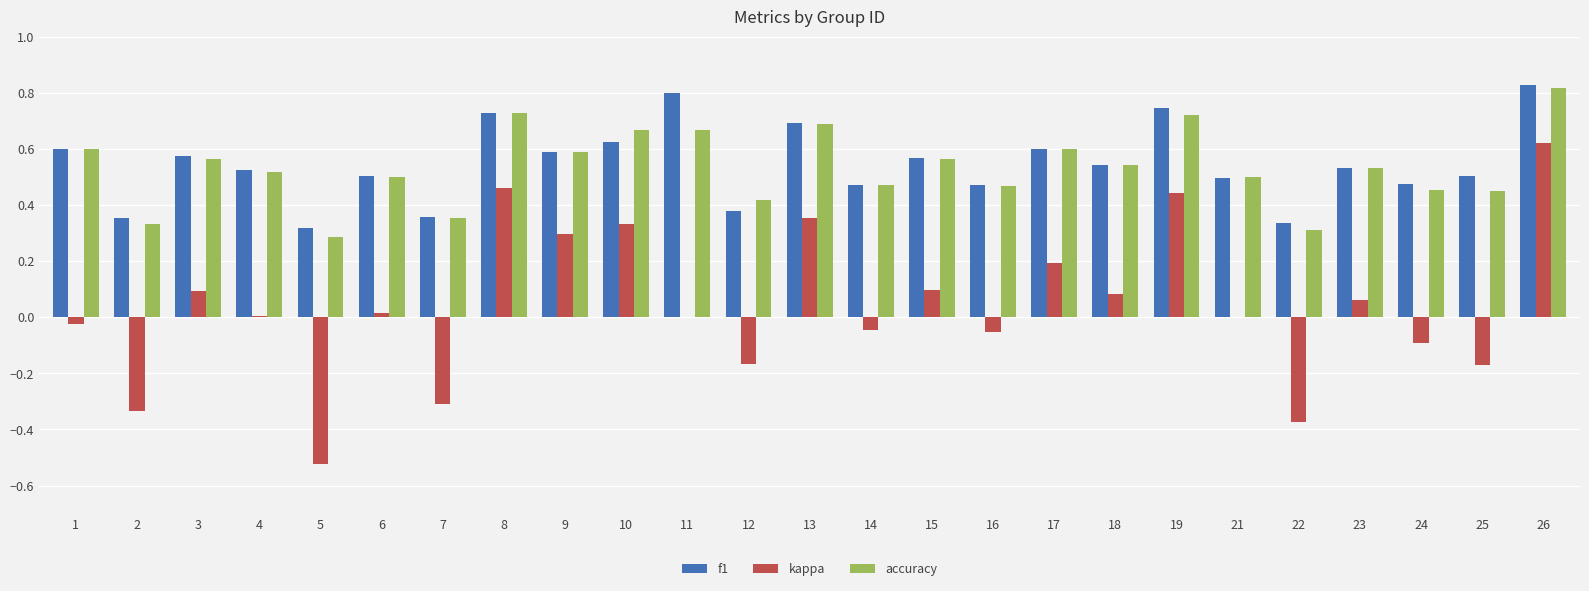

At which category is the sum across all series the highest?

26